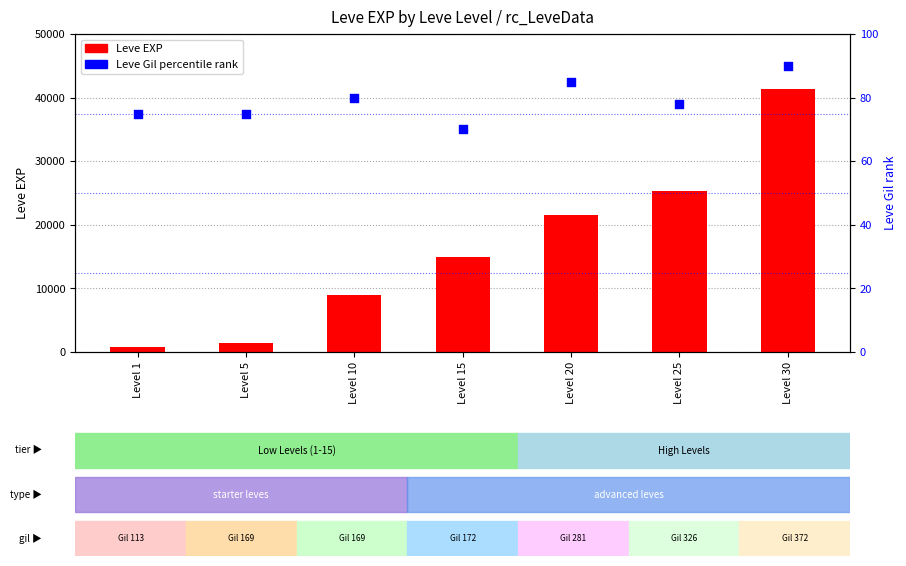

Is the value of Leve EXP at Level 5 greater than the value of Leve Gil (percentile) at Level 10?

Yes